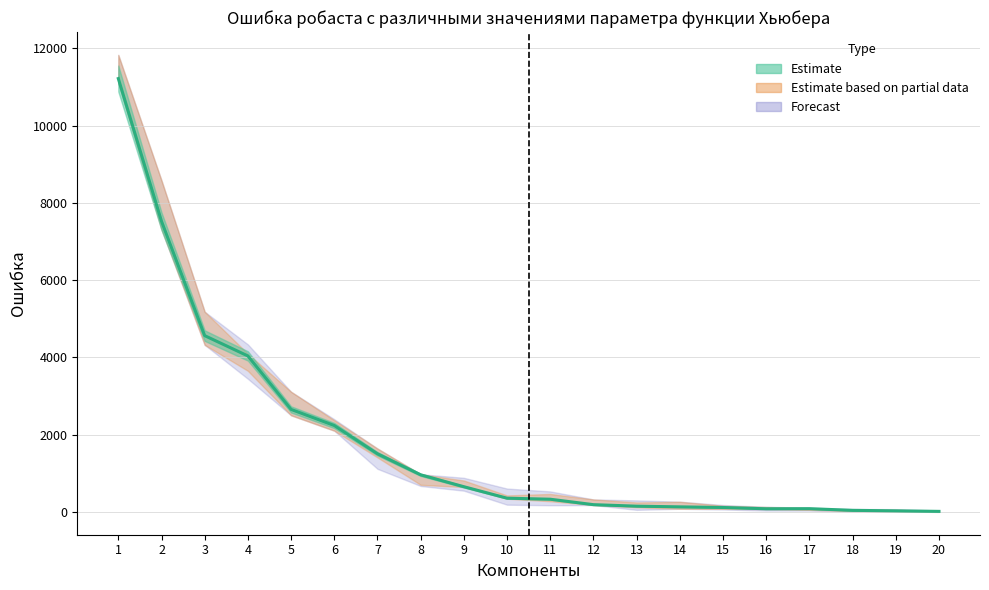

What is the value of the 6th point from the left?

2237.9